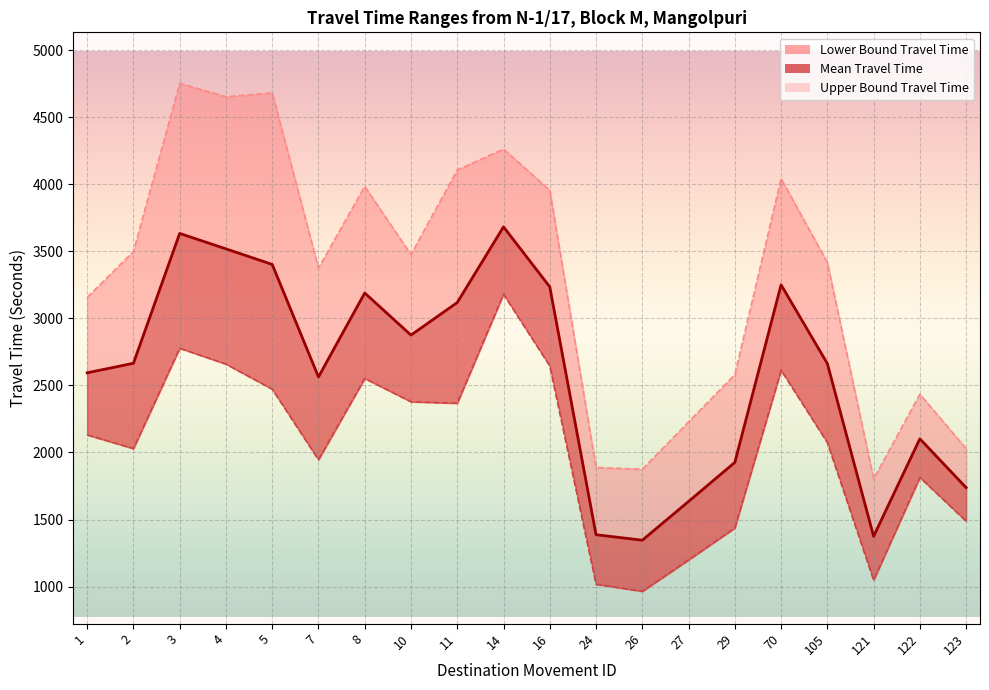

What is the difference between the highest and lowest values at 16?

1310